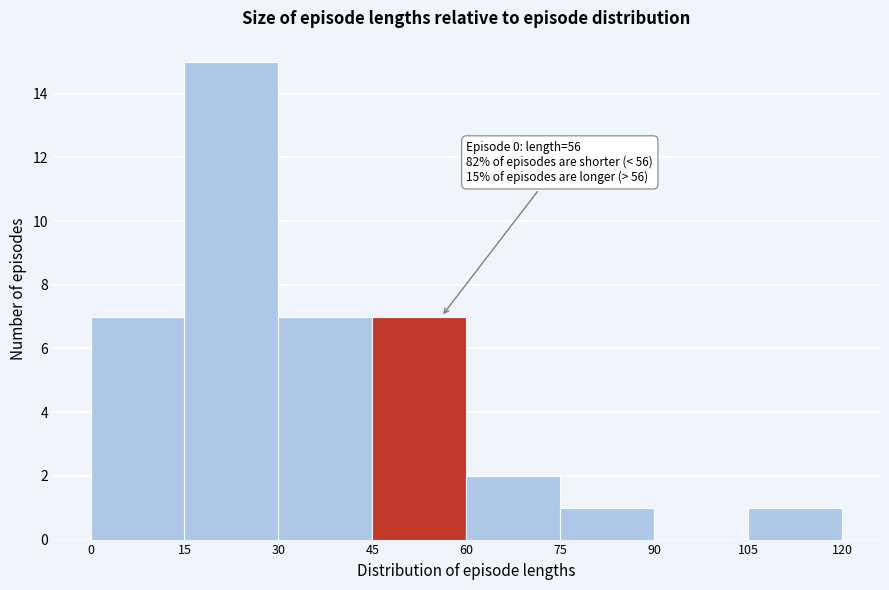

Which range on the x-axis has the tallest bar?

15 to 30